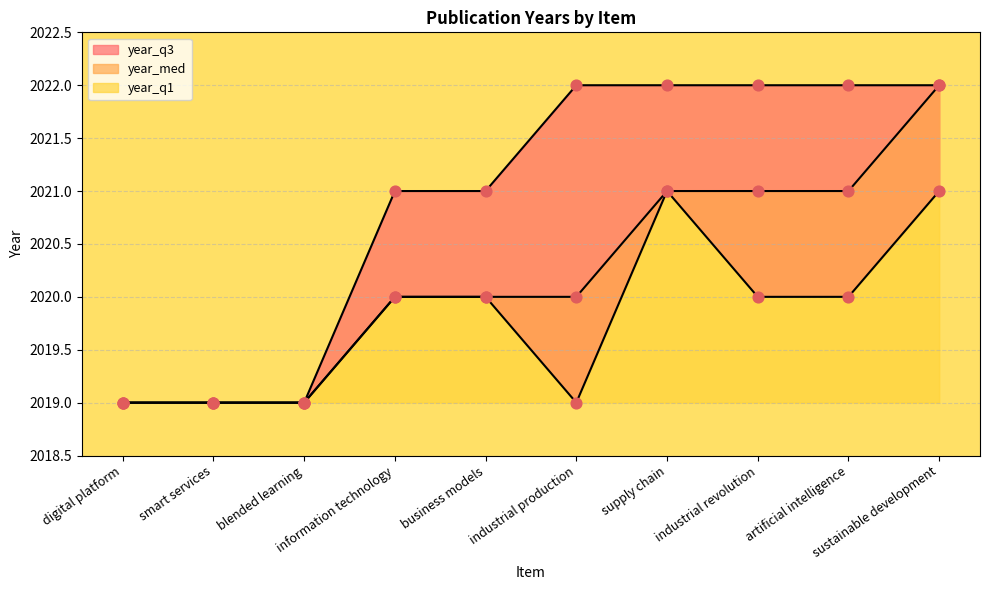

Which series contains the lowest Y value?

year_q1